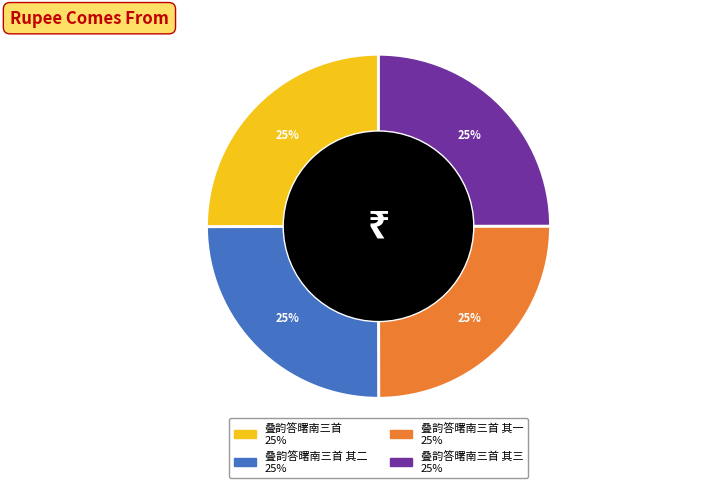

Does any single category account for the majority?

No